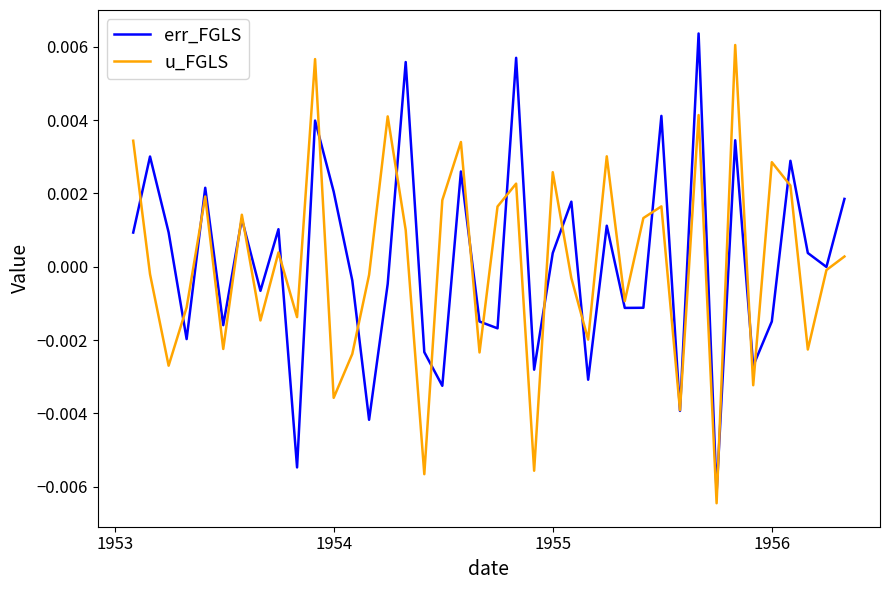

How many lines are shown in the chart?

2